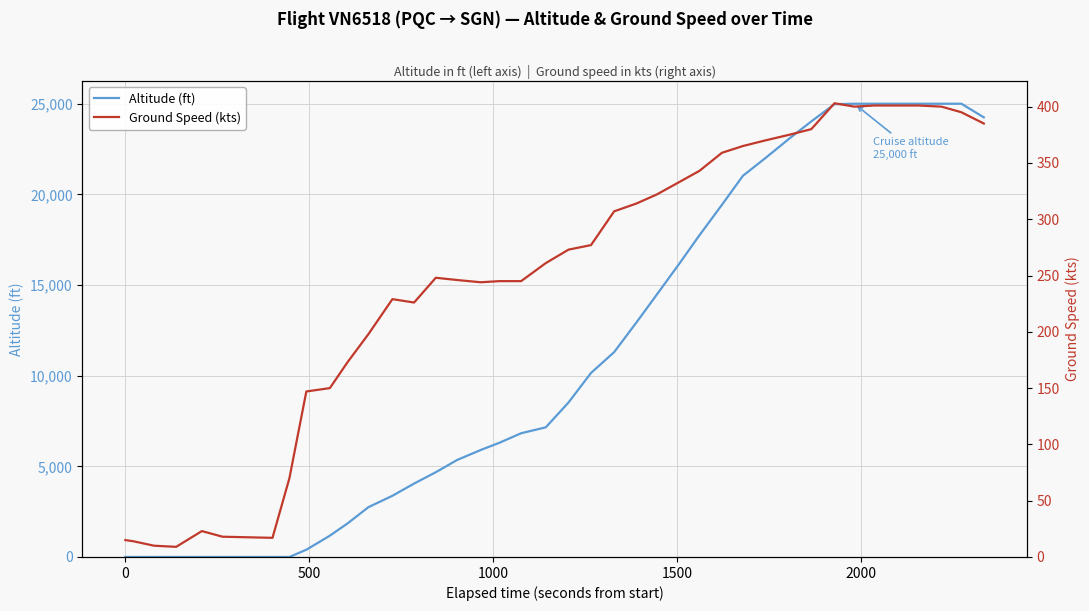

Which series has the widest spread of values?

Altitude (ft)